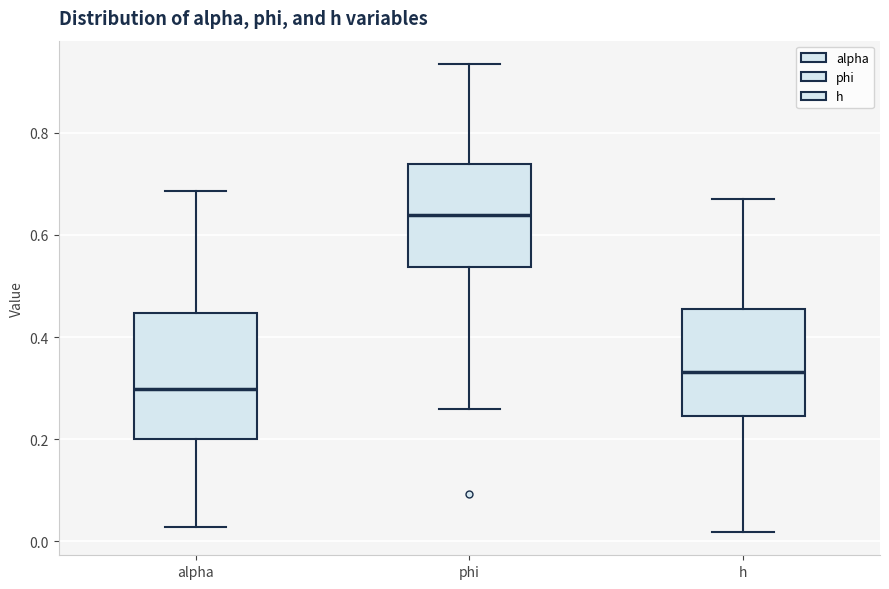

Reading left to right, read every box against the y-axis: the position of its median line, the range the box covers, and the ends of its whiskers. The values are not printed on the chart, so give them approximately, as read against the axis.

alpha: median 0.30, box 0.20 to 0.44, whiskers 0.02 to 0.68
phi: median 0.64, box 0.54 to 0.74, whiskers 0.26 to 0.94
h: median 0.34, box 0.24 to 0.46, whiskers 0.02 to 0.66